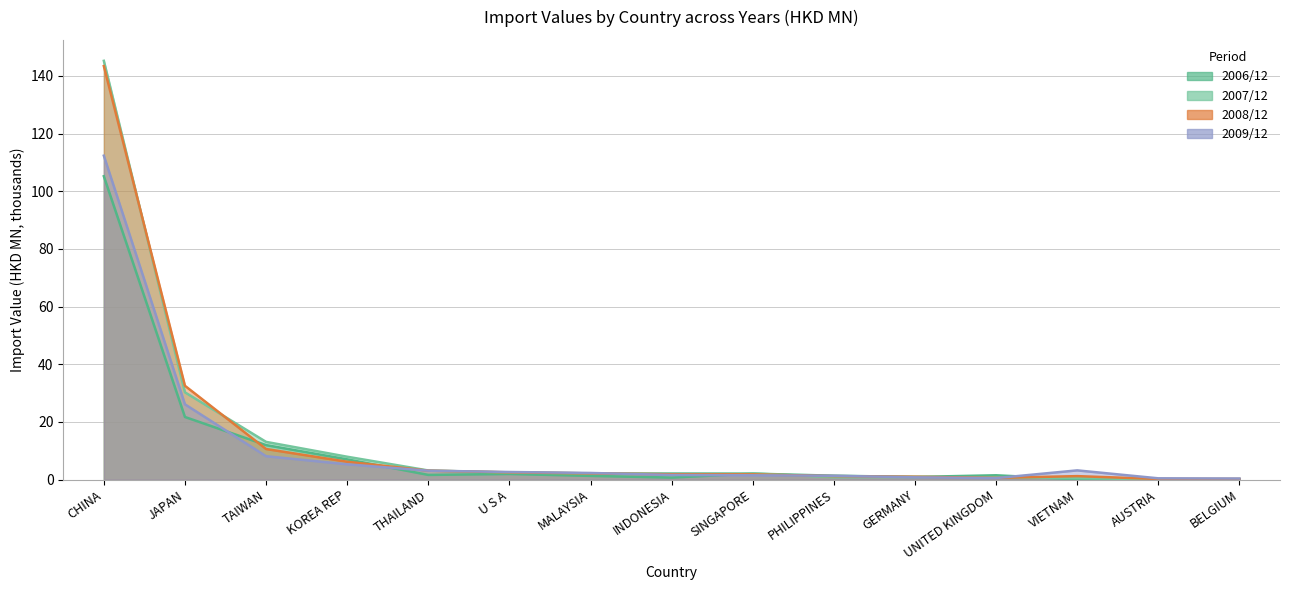

How many times do 200812 and 200712 cross each other?

7